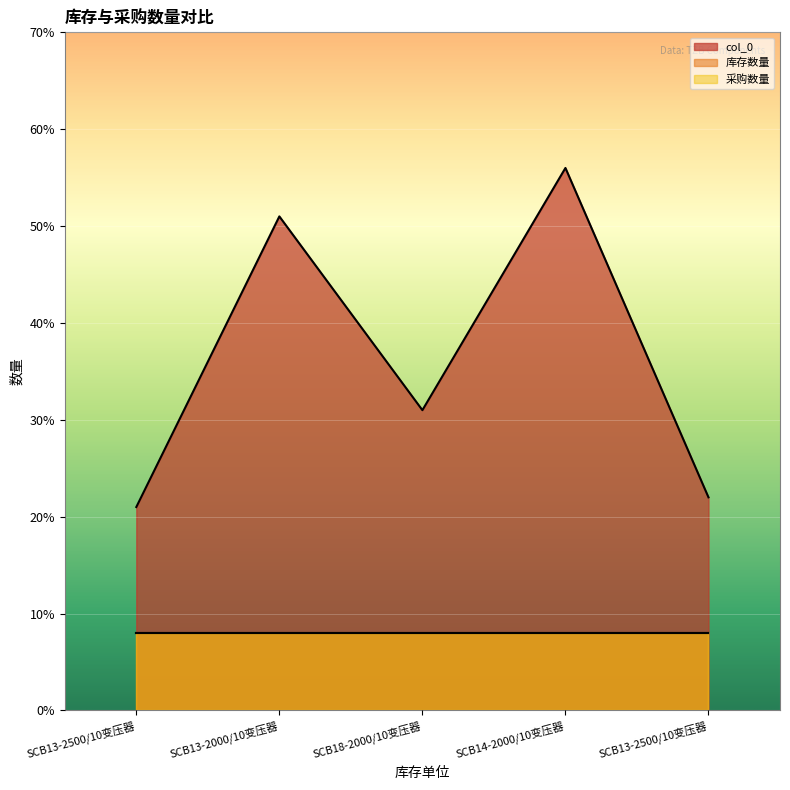

What is the smallest value displayed?

8